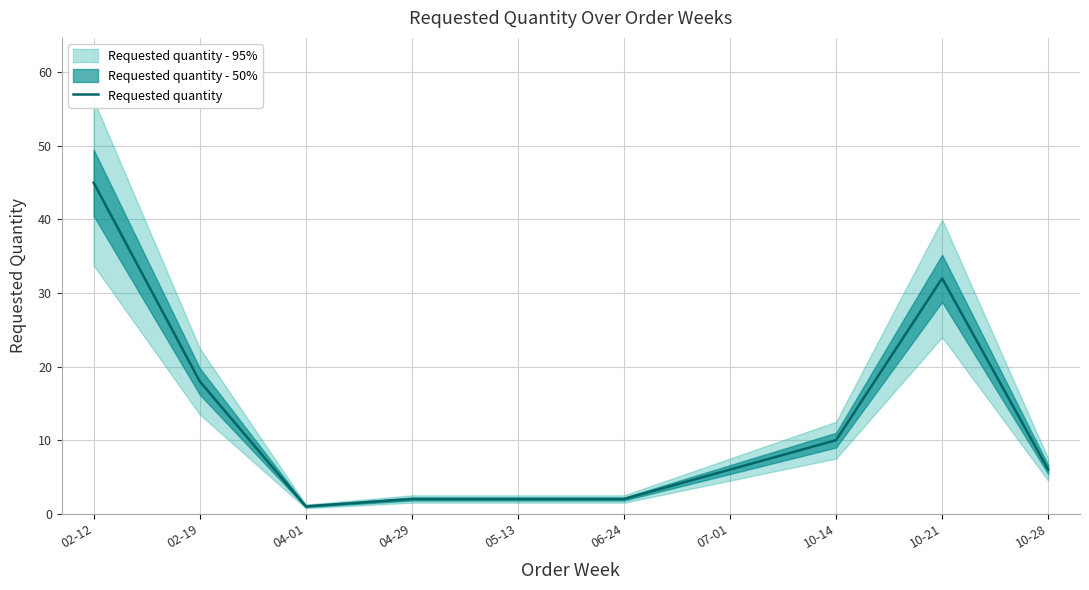

How many interior local valleys (lower than both neighbors) does the data have?

1